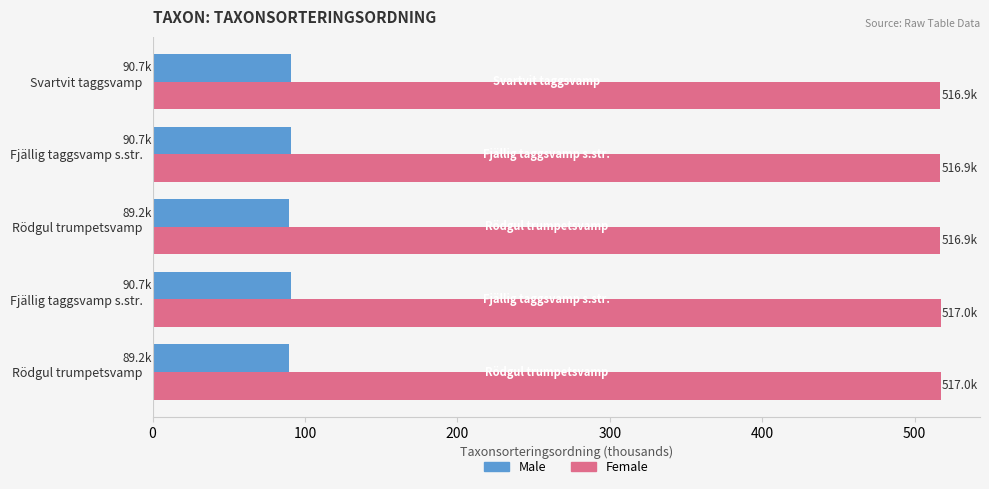

How many distinct data groups are displayed?

2